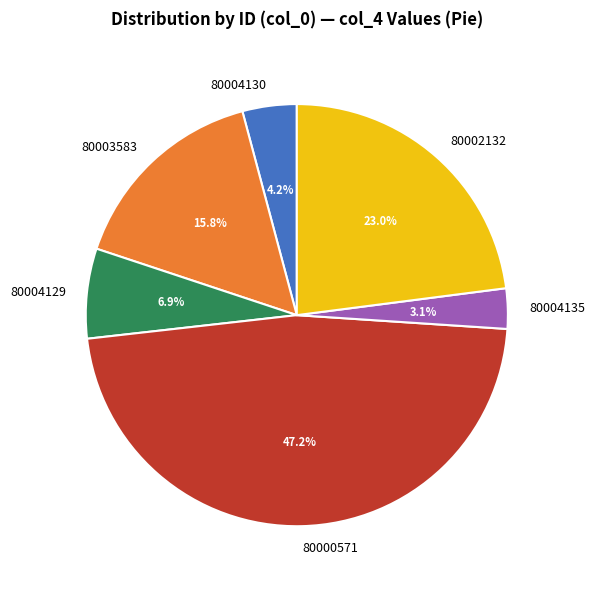

Combined, what portion of the pie is 80002132 and 80004135?

26.0%